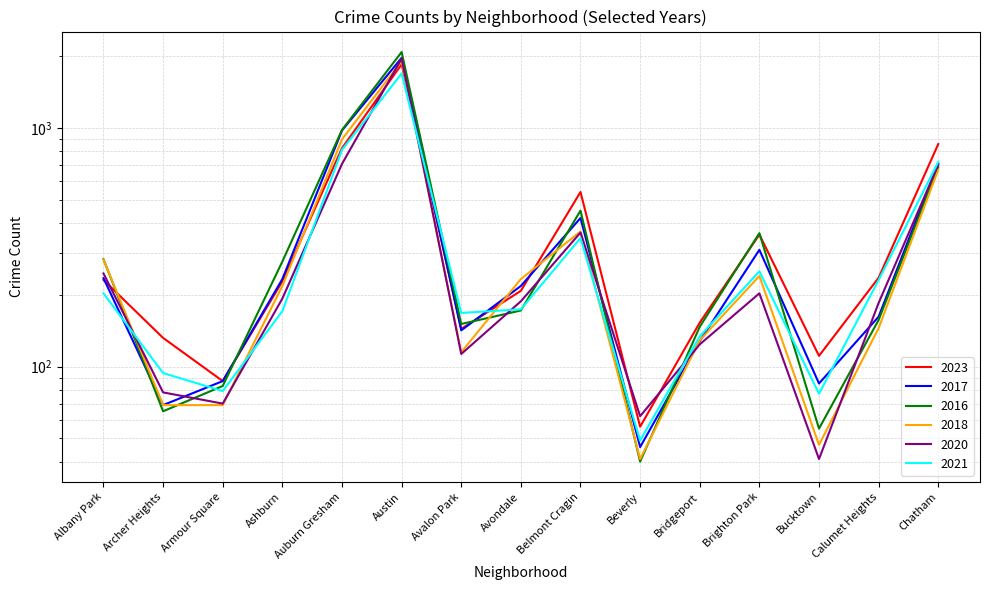

How many intersections are there between 2017 and 2023?

4